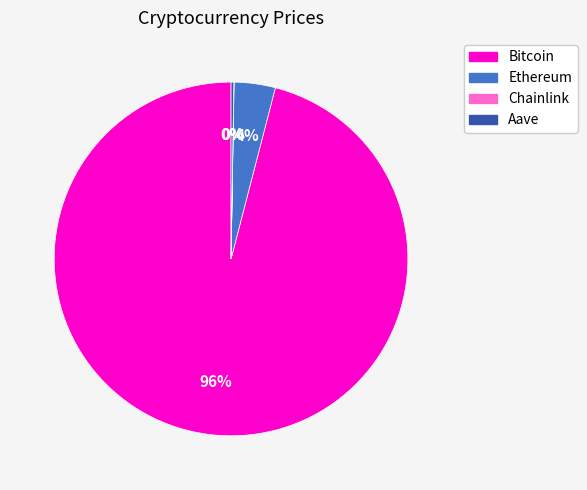

What is the majority slice?

Bitcoin